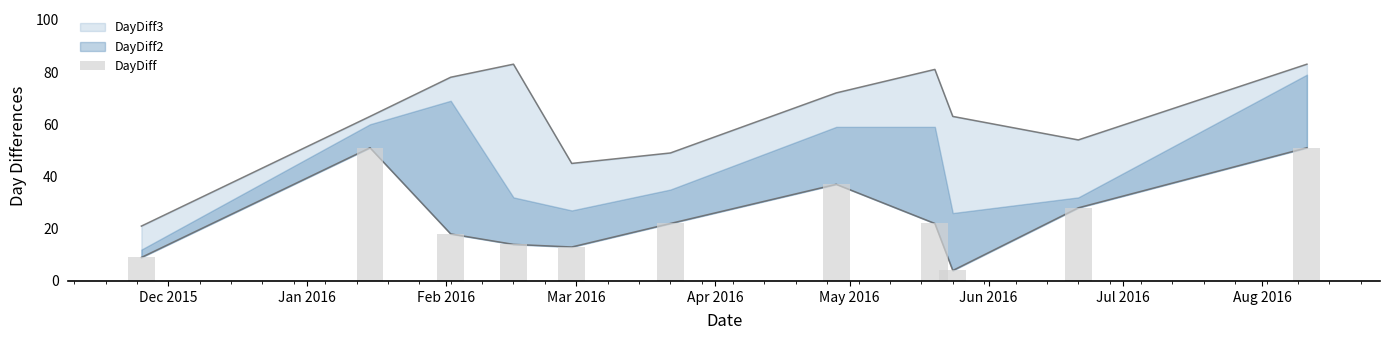

What is the sum of all values?

269